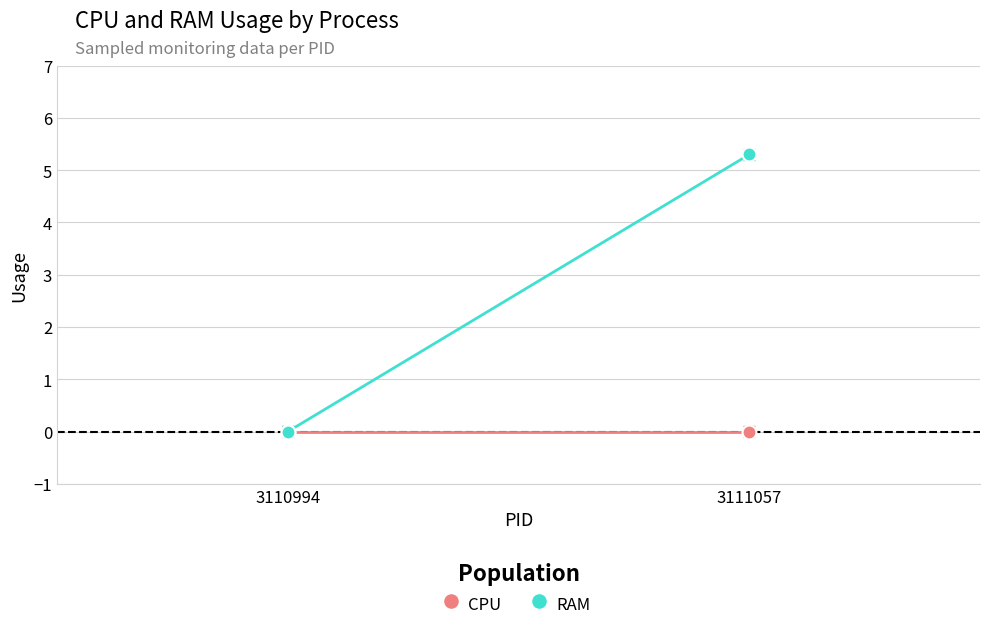

At 3110994, list the series in order from smallest to largest.

CPU, RAM